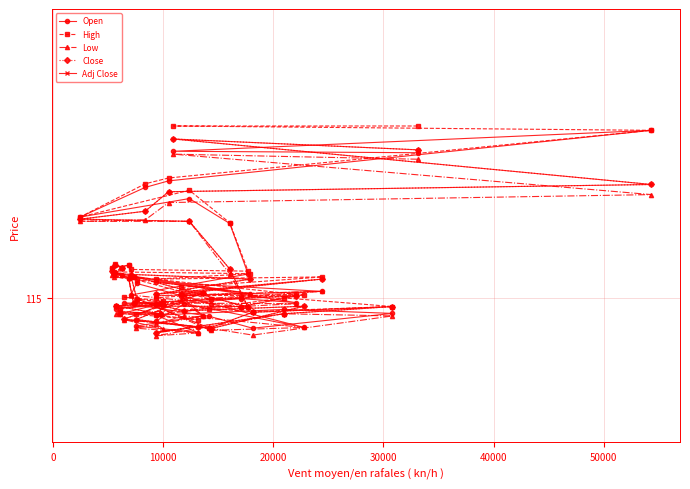

At how many categories does at least one series exceed 115?

27